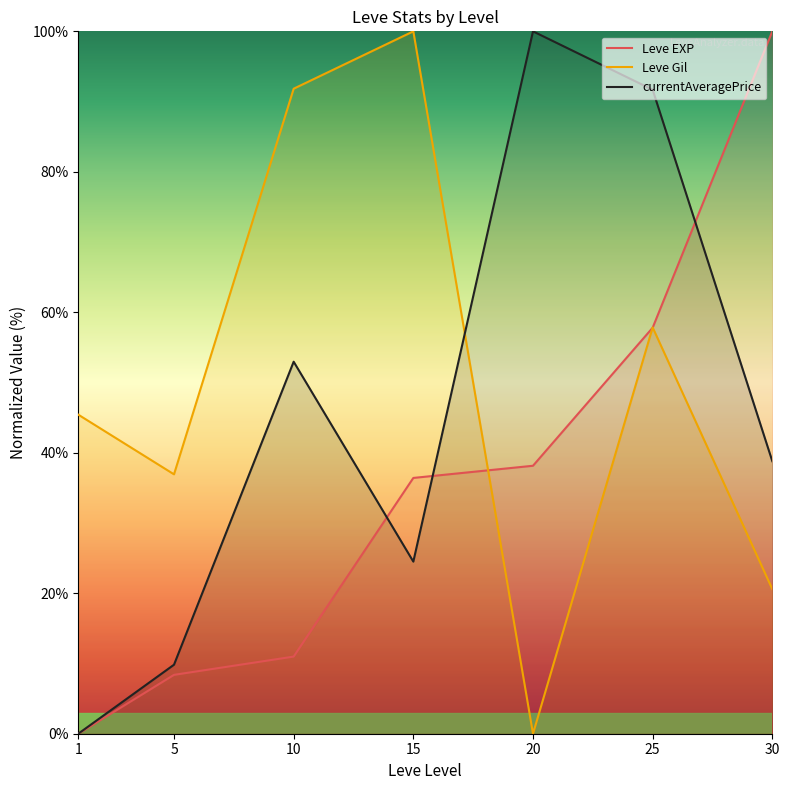

How many data points in Leve EXP are above 36?

4